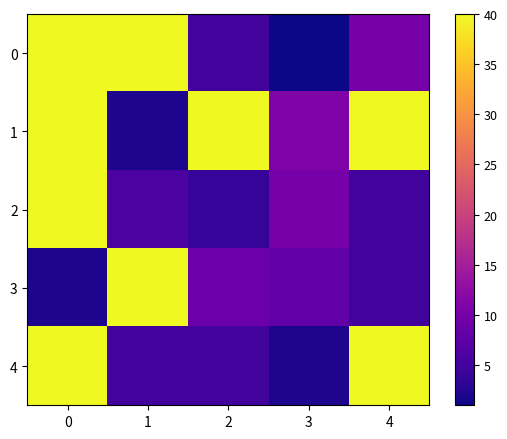

At 4, list the series in order from smallest to largest.

2, 3, 0, 1, 4